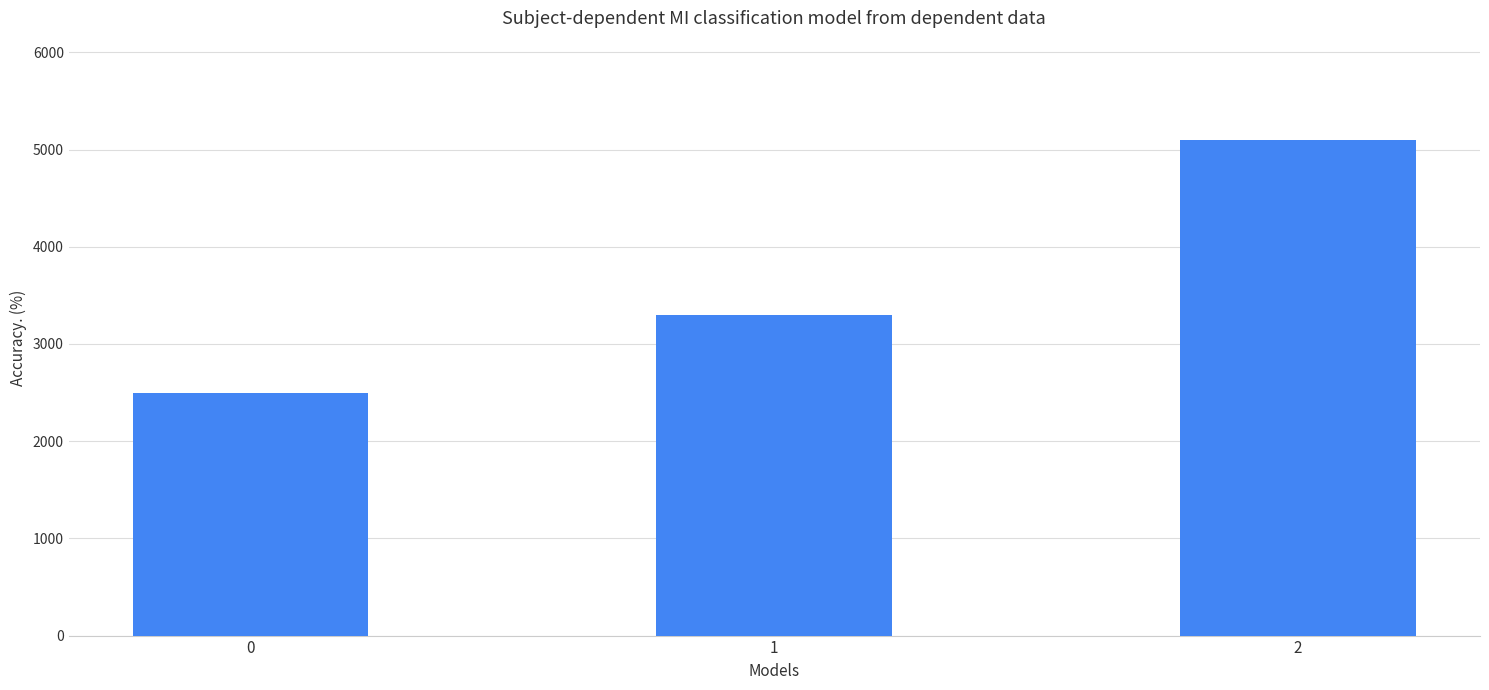

What is the value of the 3rd bar from the left?

5100